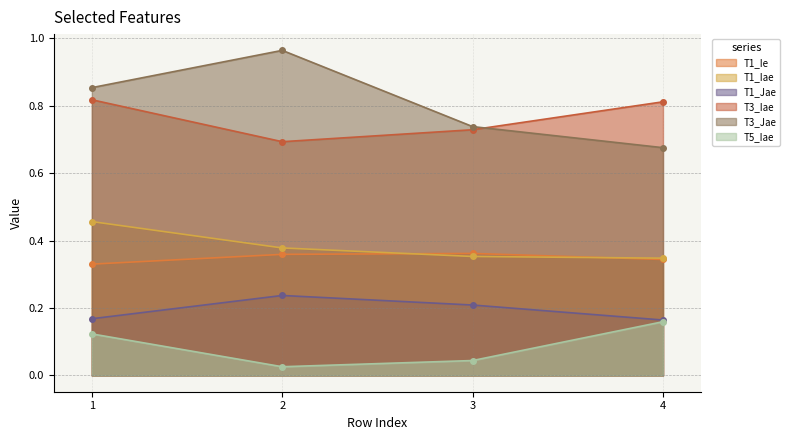

List the series in order of their peak value, highest first.

T3_Jae, T3_Iae, T1_Iae, T1_Ie, T1_Jae, T5_Iae